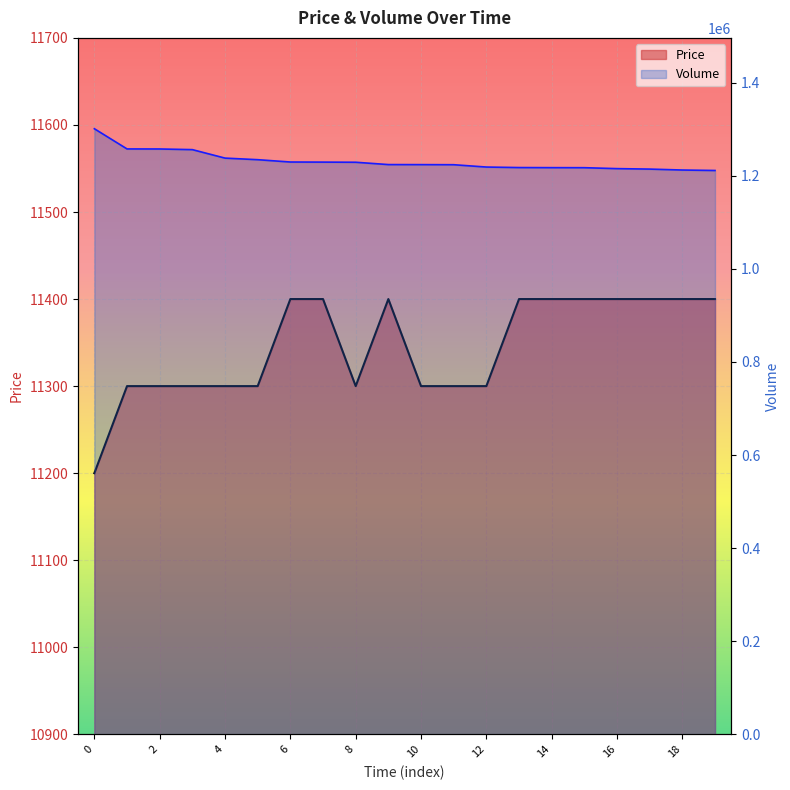

List the series in order of their peak value, lowest first.

Price, Volume